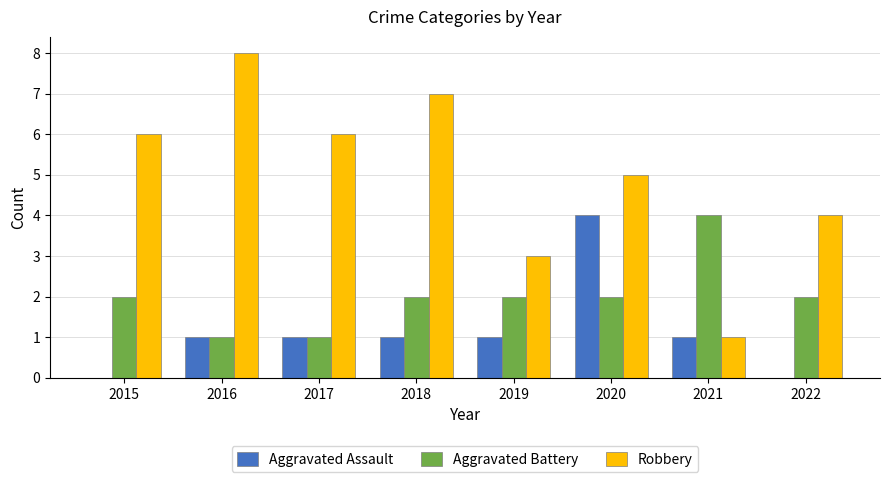

What are all the series names shown in the legend?

Aggravated Assault, Aggravated Battery, Robbery